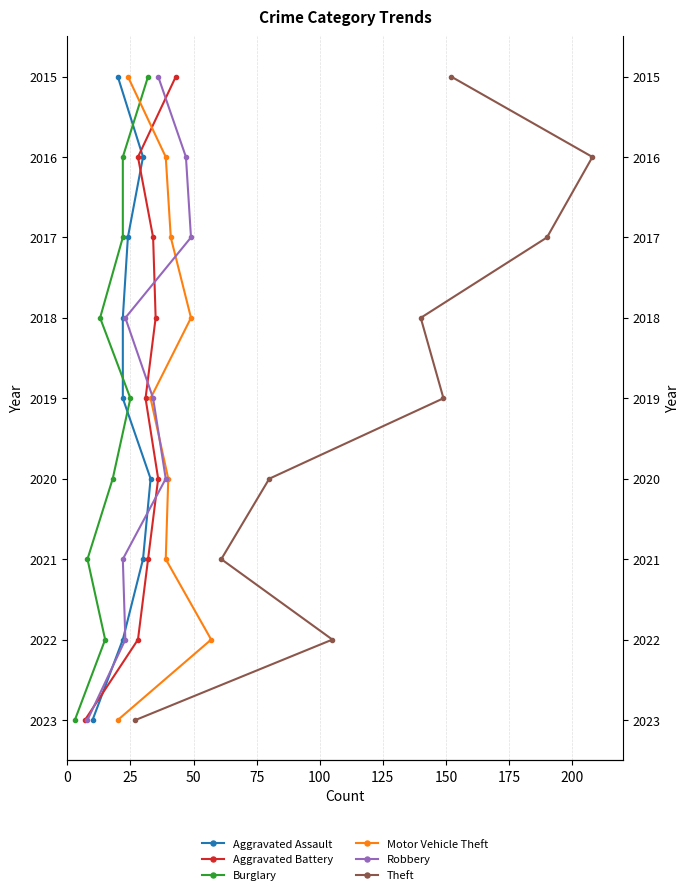

True or false: Aggravated Battery and Burglary intersect in this chart.

False